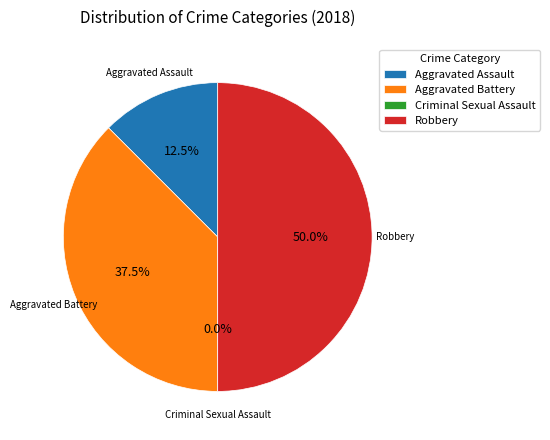

How many segments does this pie chart have?

4